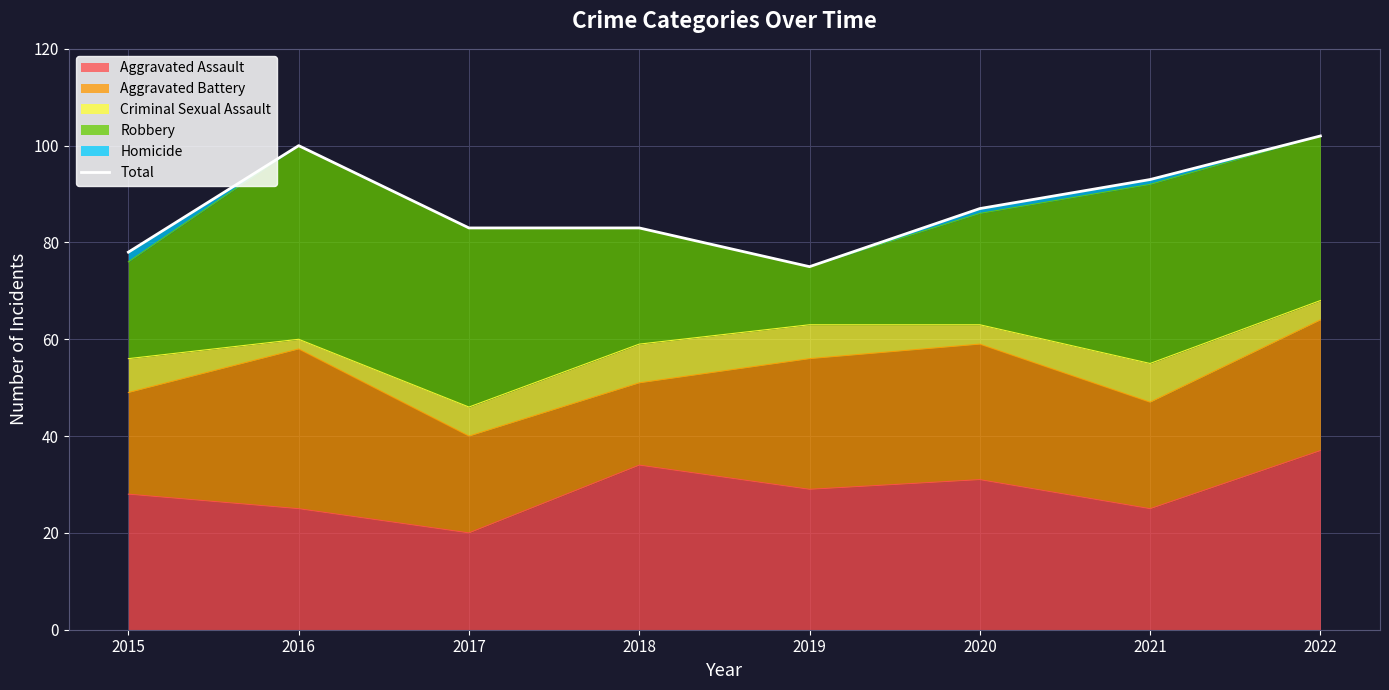

What is the difference between the values at 2016 and 2015?

22